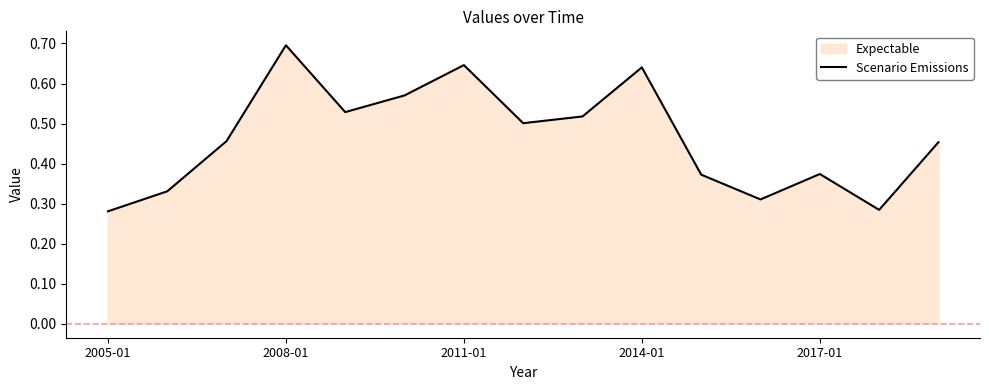

Reading left to right, list all the values displayed in this chart.

0.3	0.3	0.5	0.7	0.5	0.6	0.6	0.5	0.5	0.6	0.4	0.3	0.4	0.3	0.5